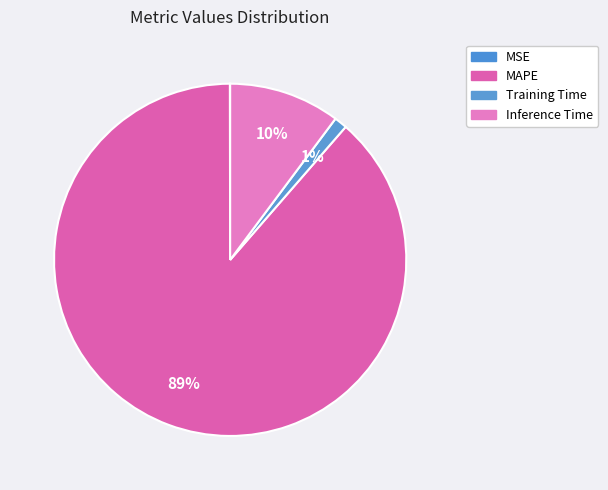

Combined, do MAPE and Inference Time account for over 50%?

Yes